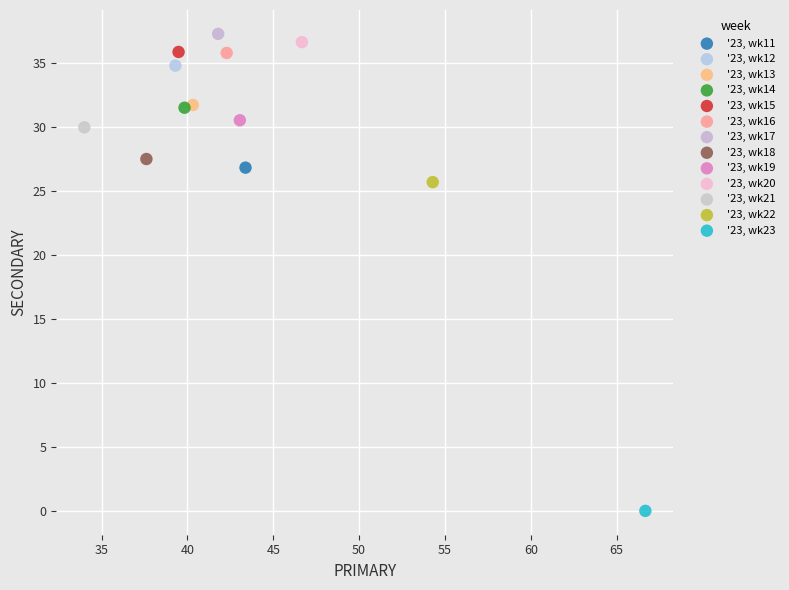

What are all the series names shown in the legend?

'23, wk11, '23, wk12, '23, wk13, '23, wk14, '23, wk15, '23, wk16, '23, wk17, '23, wk18, '23, wk19, '23, wk20, '23, wk21, '23, wk22, '23, wk23